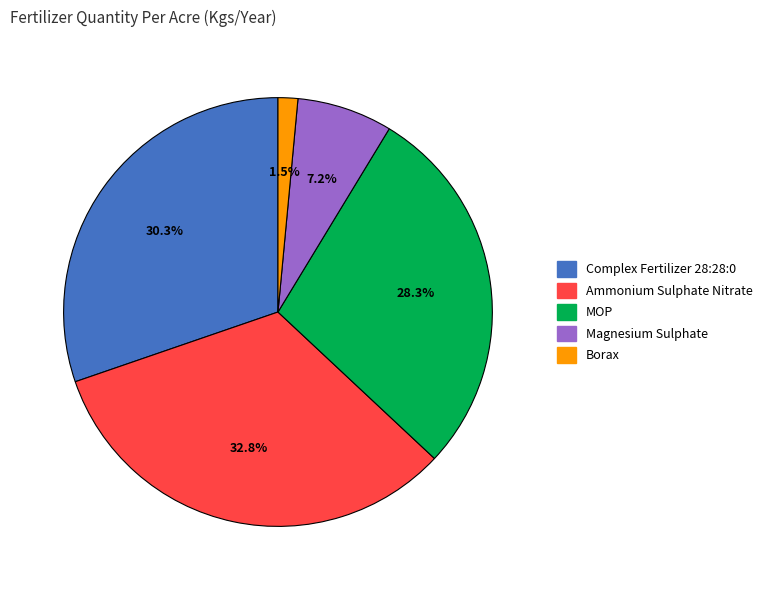

Approximately how many times larger is the value at Ammonium Sulphate Nitrate compared to Magnesium Sulphate?

4.6